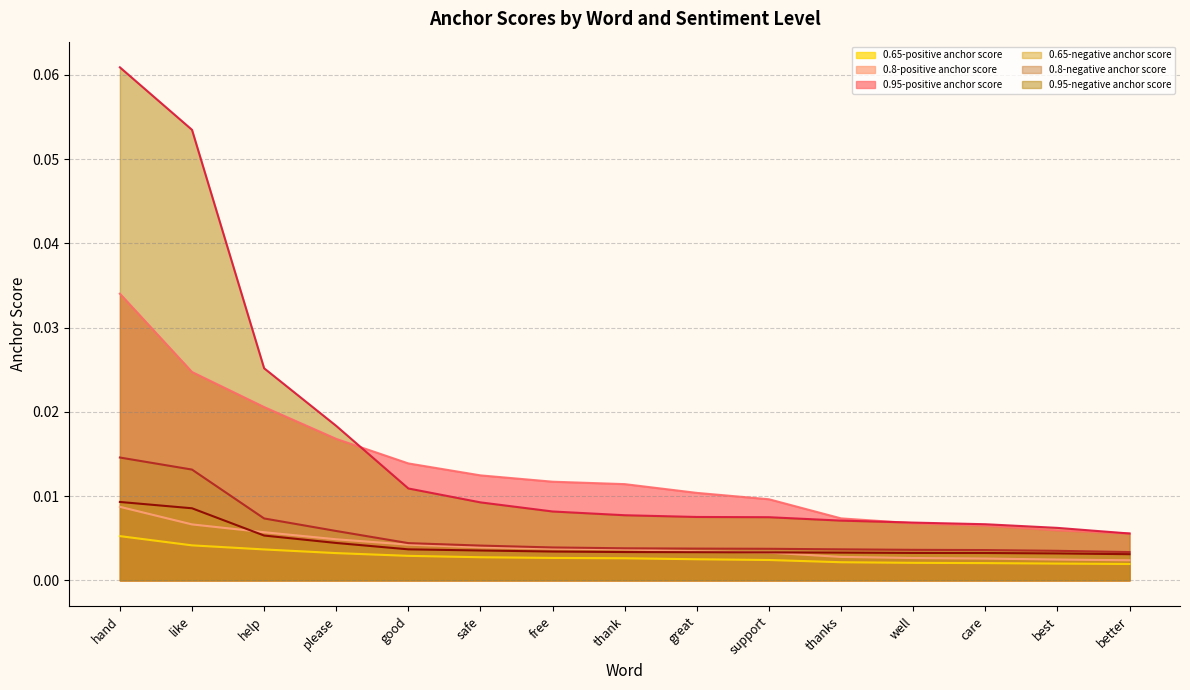

How many lines are shown in the chart?

6